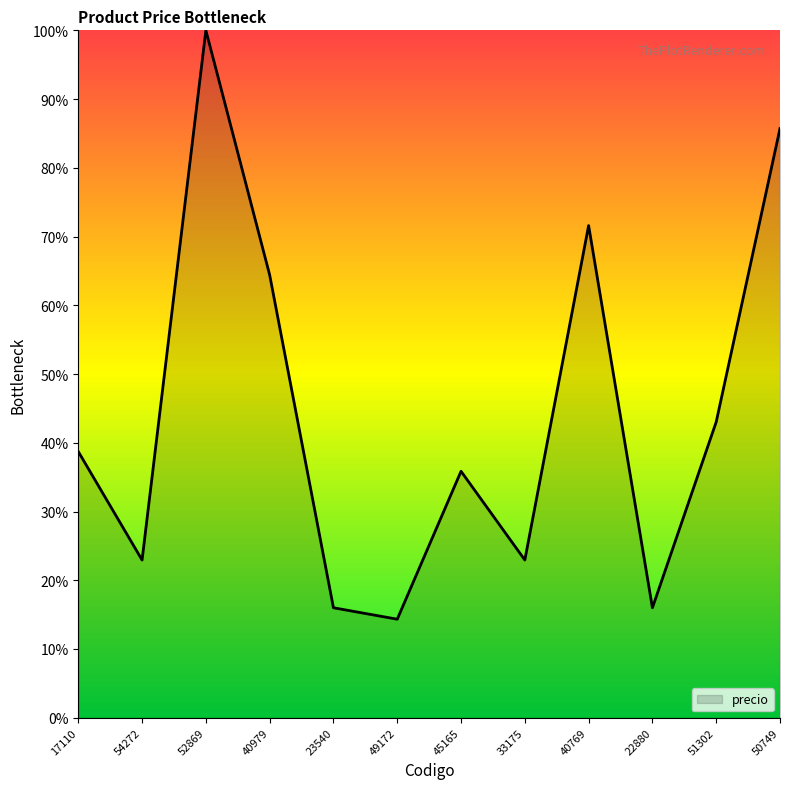

The chart shows a value of 16.0 at 23540. True or false?

True